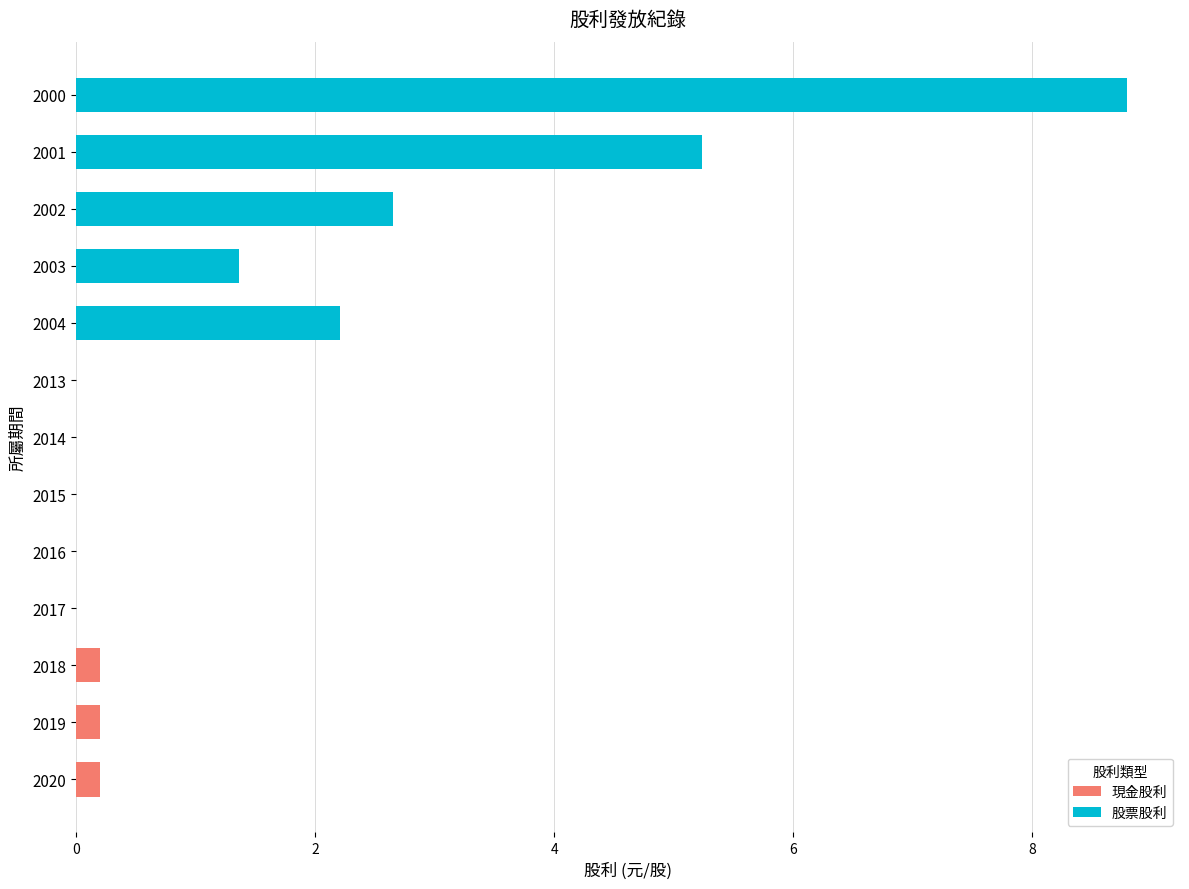

What is the sum of all 現金股利 values?

0.6